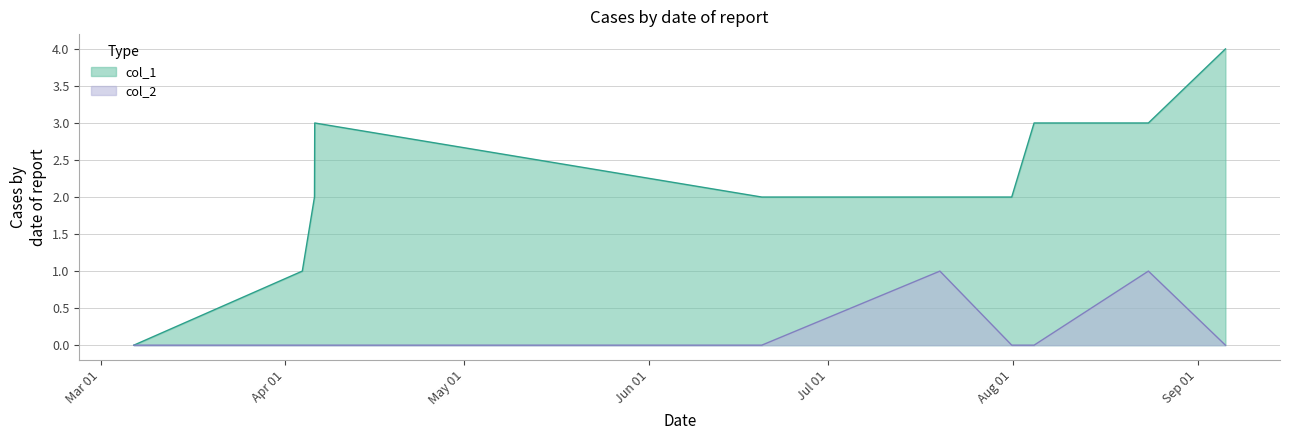

Which series has the largest range (max minus min)?

col_1